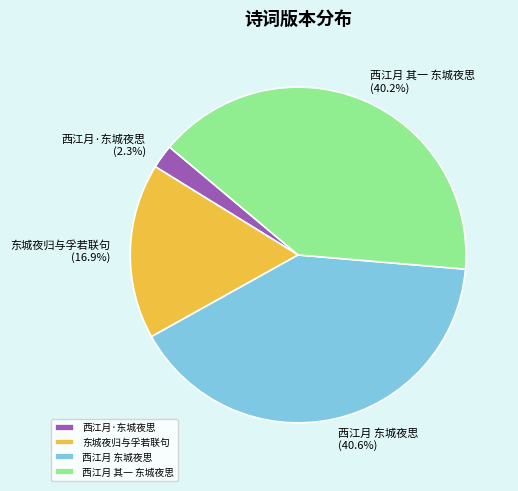

To the nearest percent, what is the difference between the 东城夜归与孚若联句 and 西江月 东城夜思 slice percentages?

24%